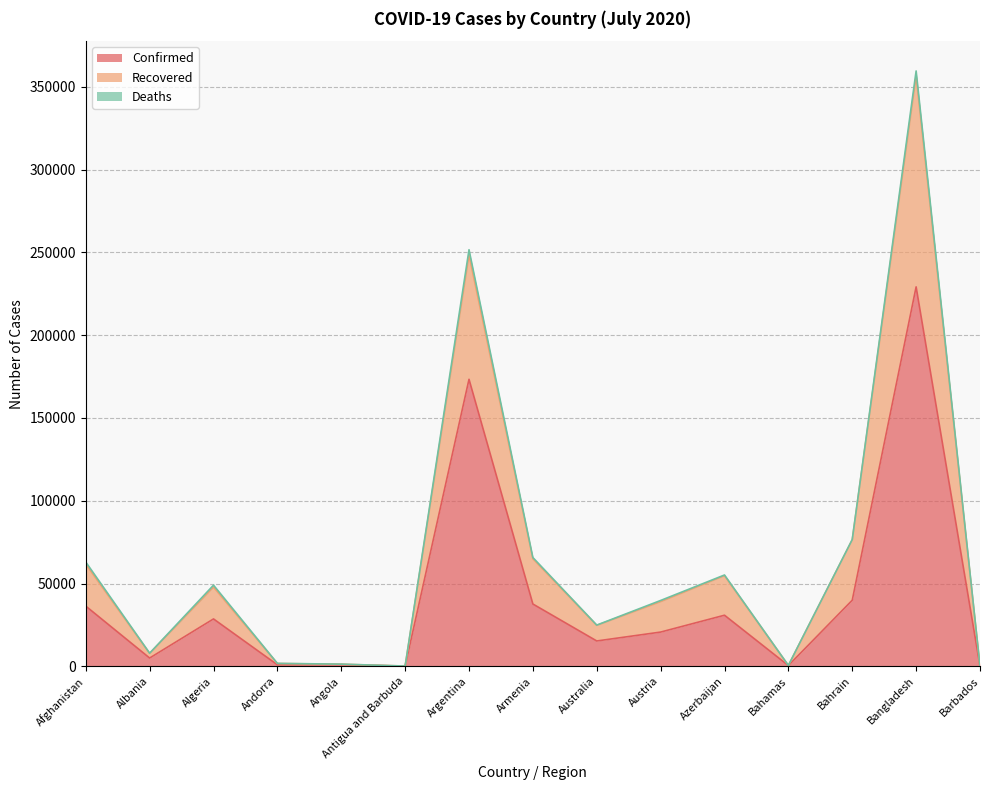

What is the total value across all series at Bahamas?

549